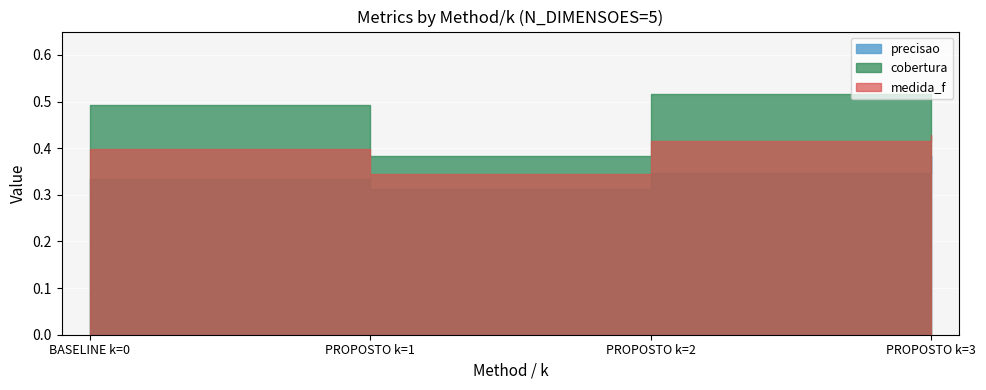

What is the minimum value for cobertura?

0.4